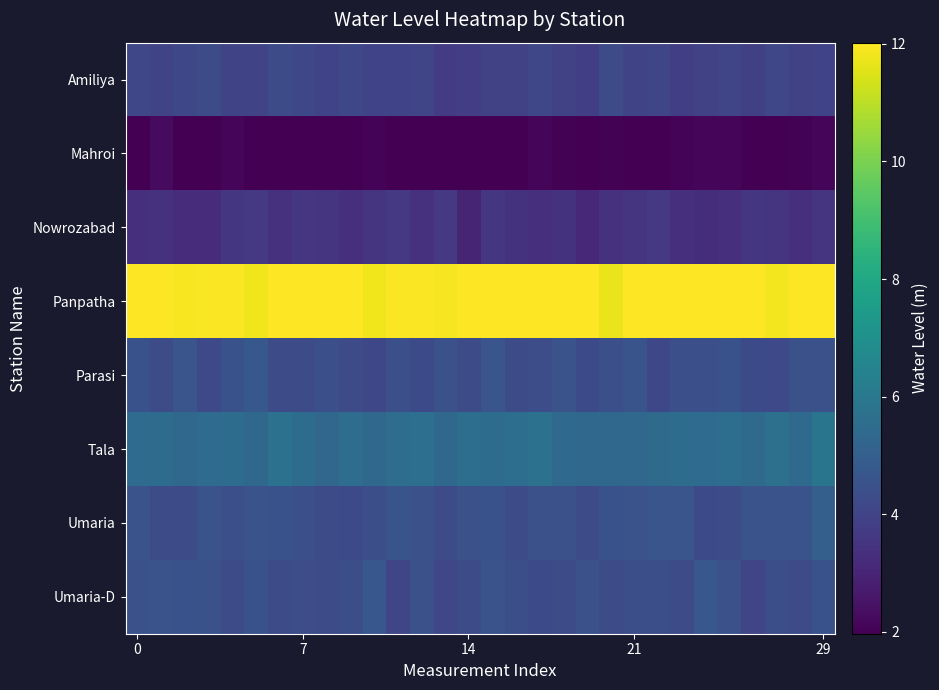

How many categories are shown in the chart?

30